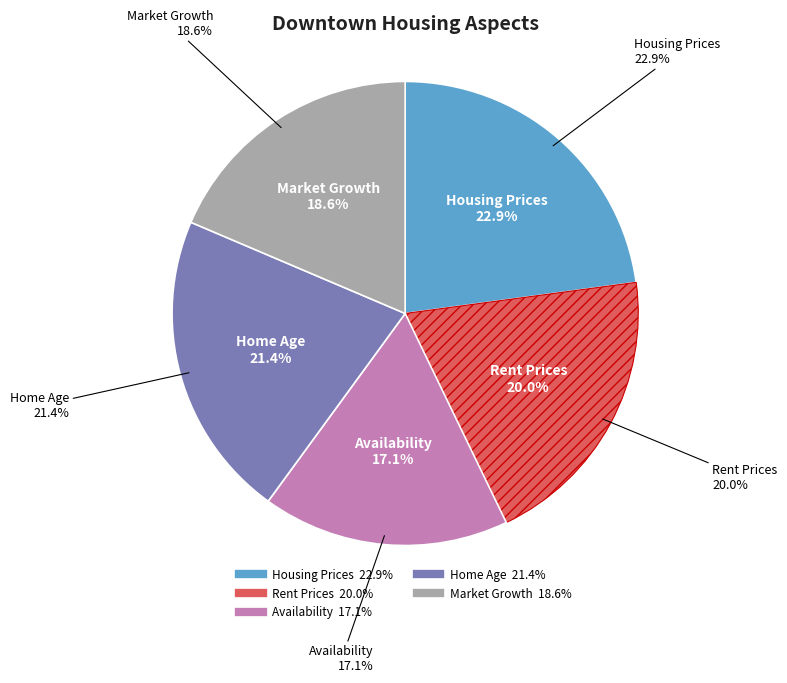

To the nearest percent, what is the average slice percentage?

20%